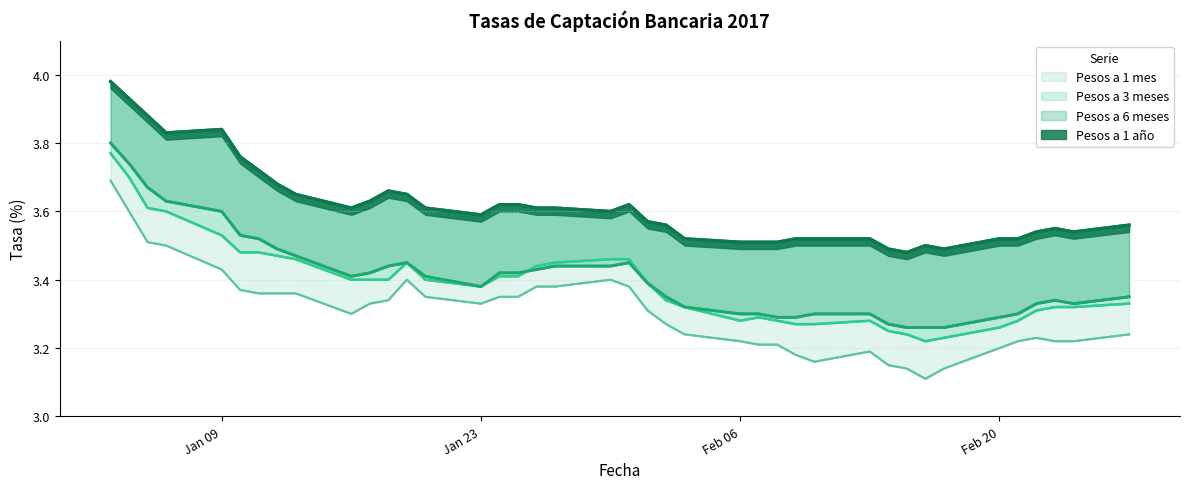

True or false: Pesos a 1 mes has a value of 4.9 at Jan 09.

False